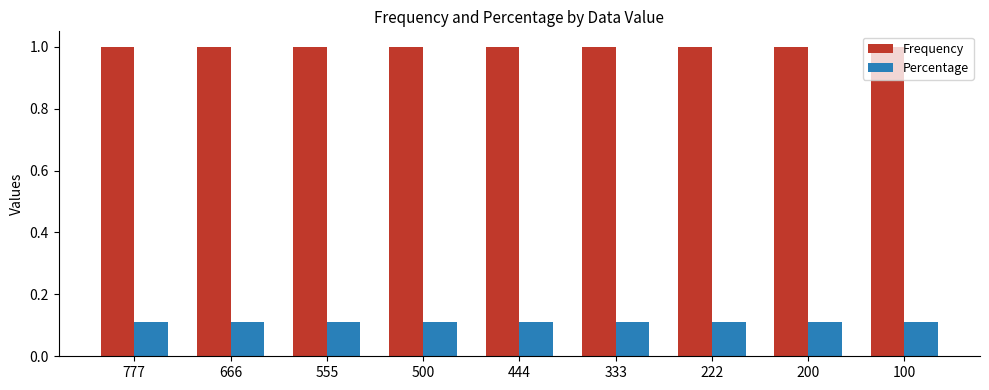

List the series in order of their peak value, highest first.

Frequency, Percentage